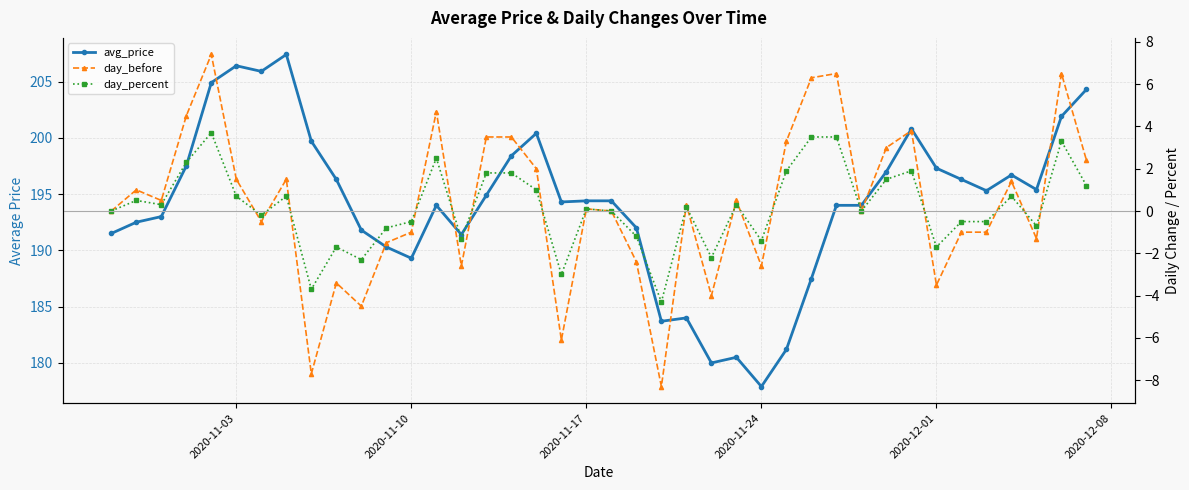

True or false: avg_price and day_before intersect in this chart.

False